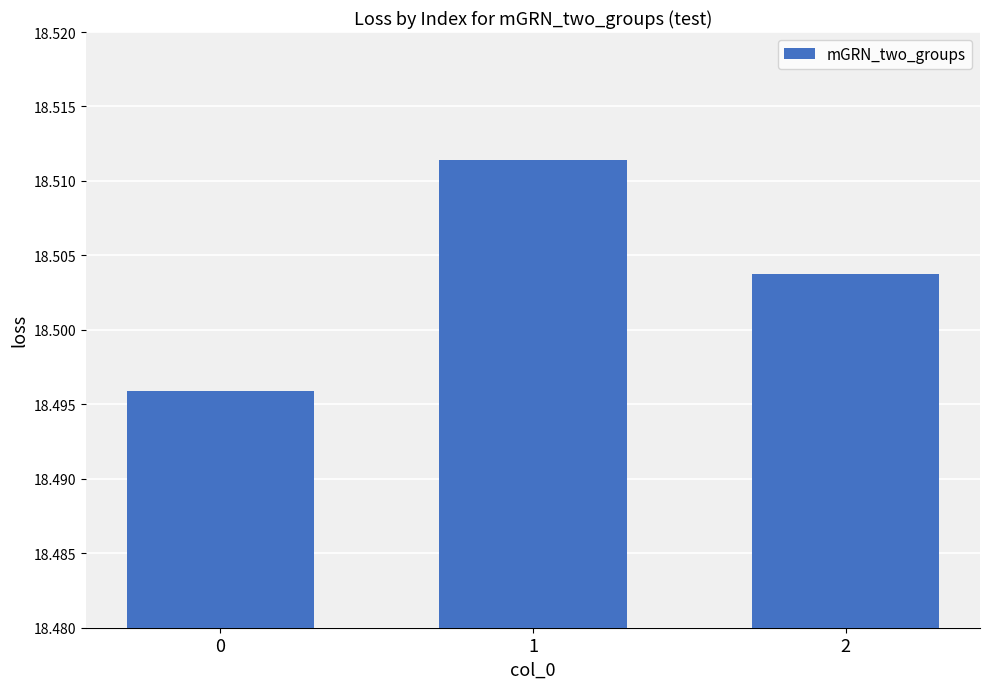

What is the sum of the values at 2 and 1?

37.0